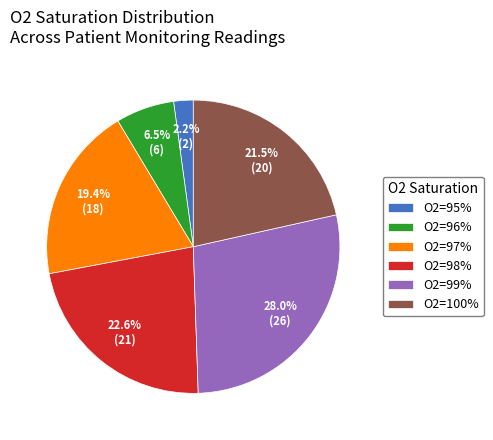

Combined, what portion of the pie is O2=96% and O2=98%?

29.0%